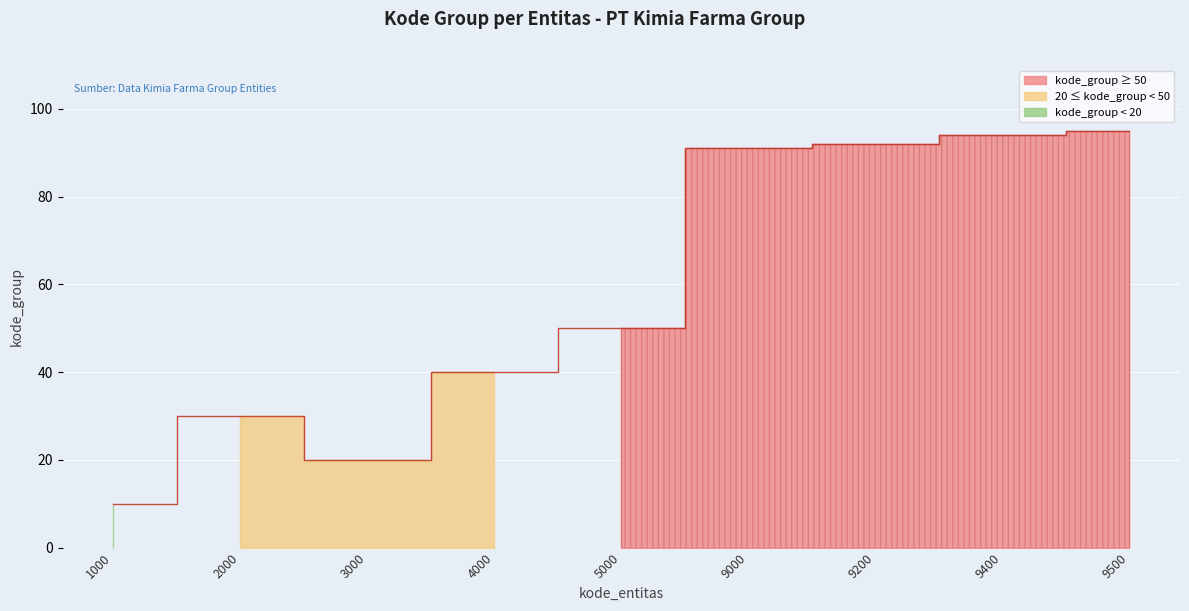

True or false: the data shows 30 at 3000.

False